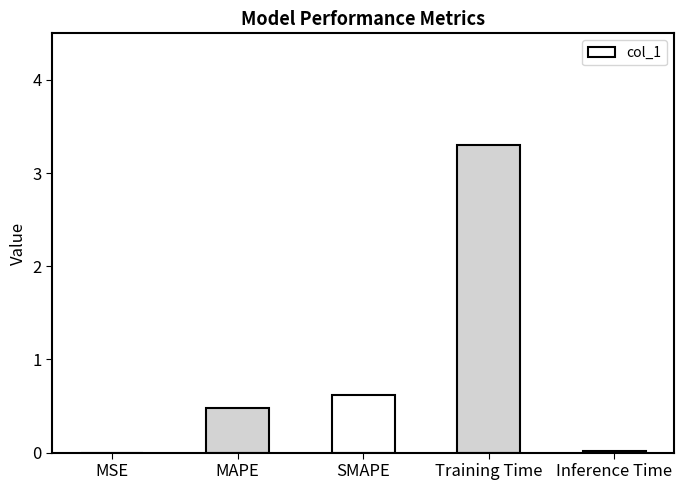

Which has a higher value, MAPE or Inference Time?

MAPE